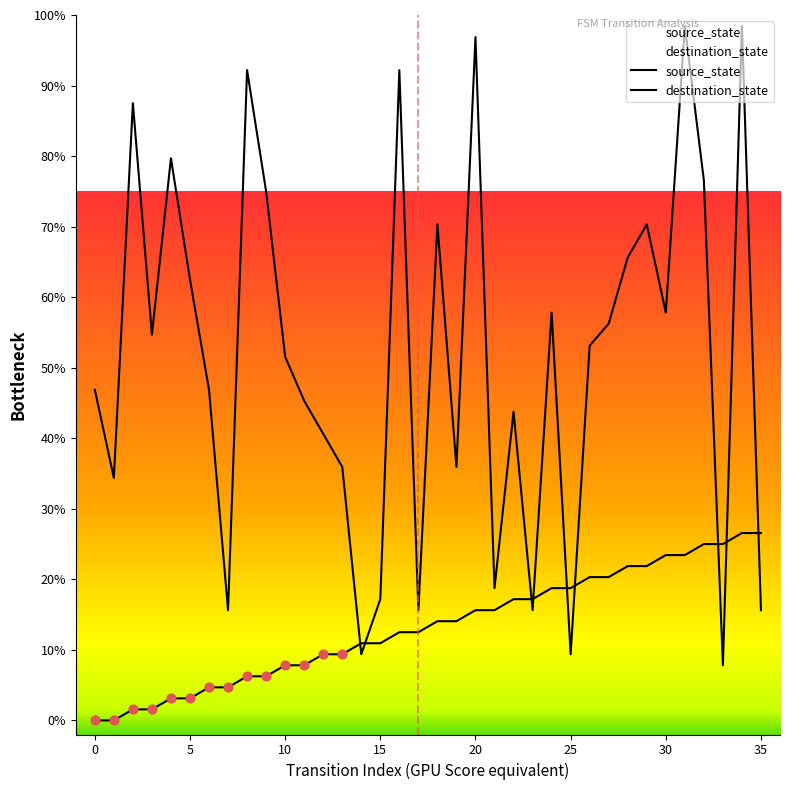

Which series has the widest spread of Y values?

destination_state